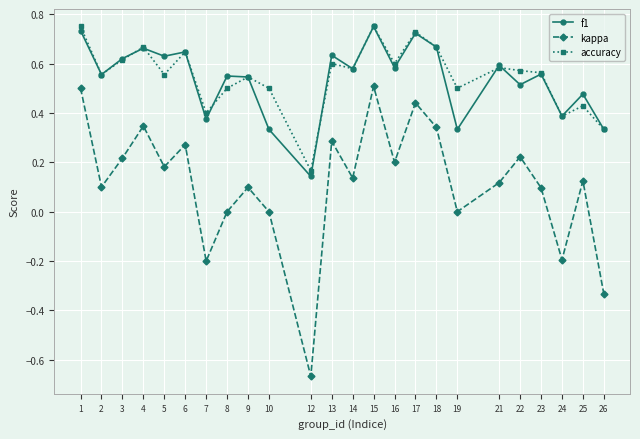

At how many categories does at least one series exceed 0?

24